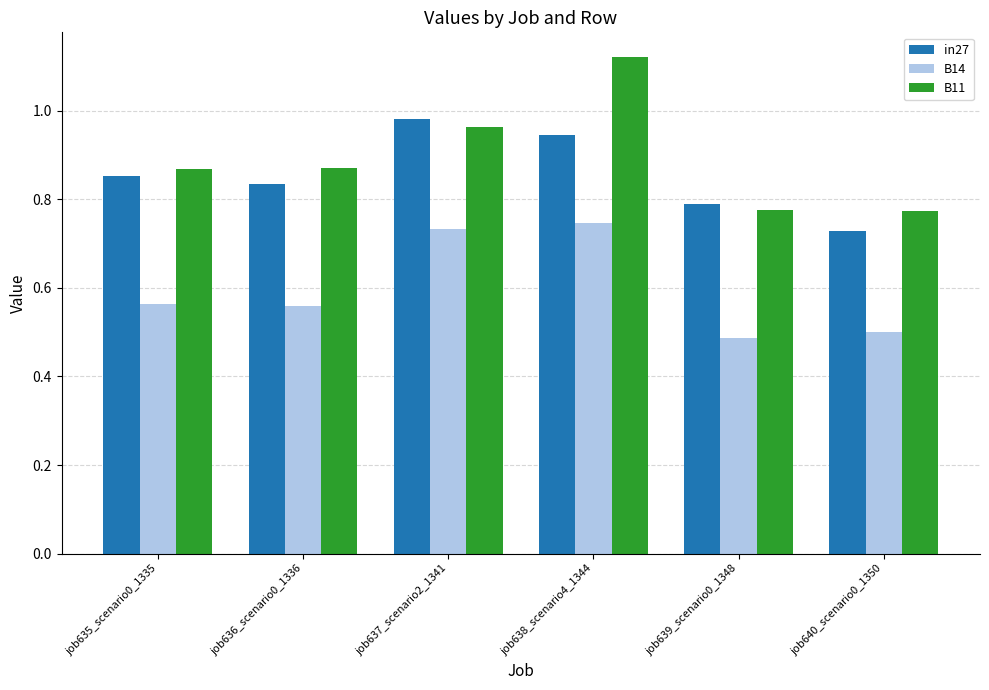

The B14 series shows 0.9 at job636_scenario0_1336. True or false?

False